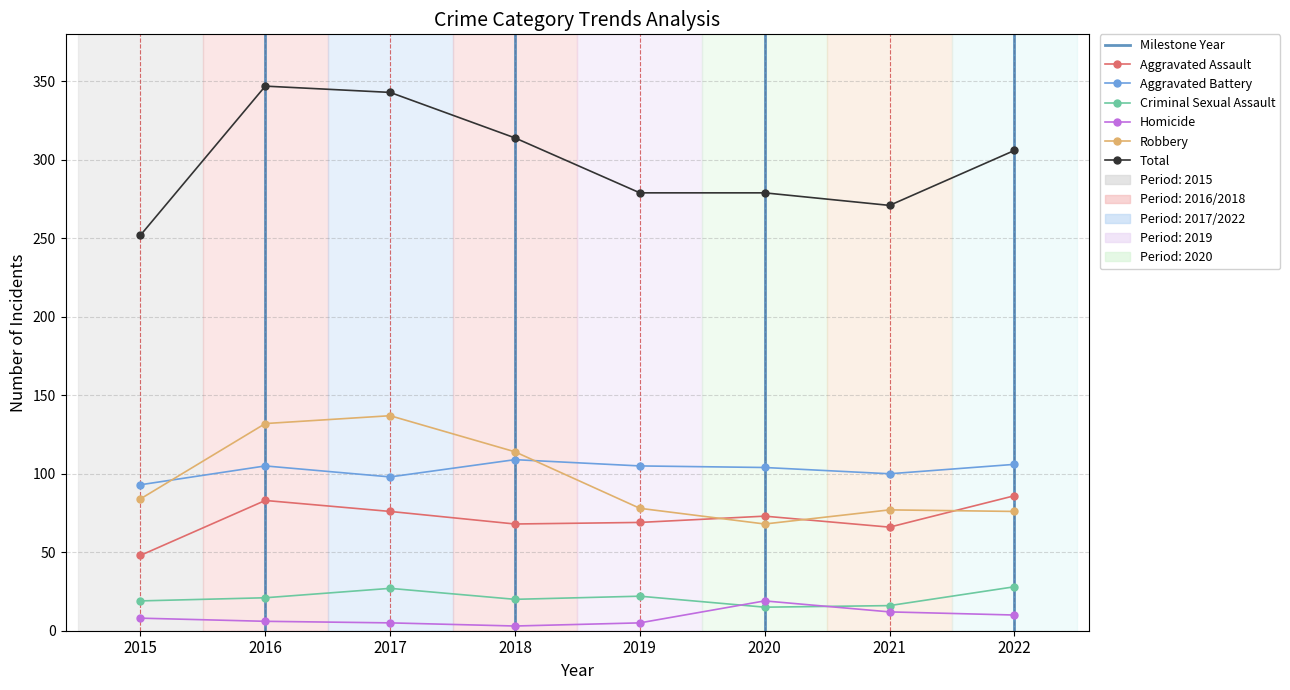

Between 2019 and 2021, which series saw the biggest shift?

Total